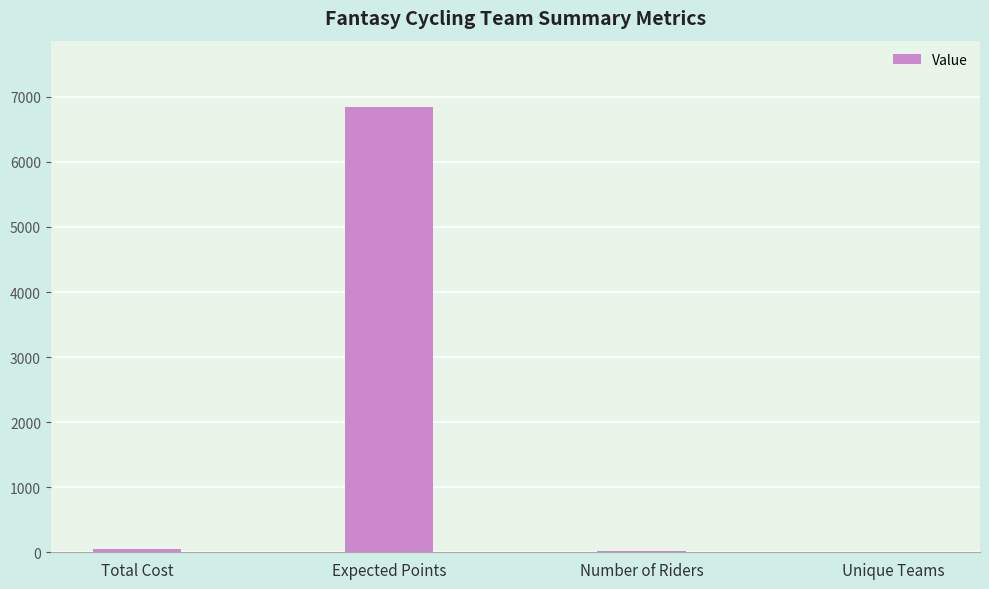

Is it true that the value at Expected Points is 6837.6?

True